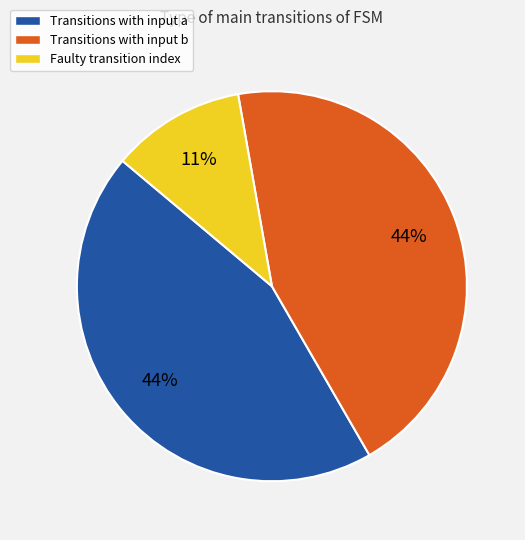

What is the smallest slice in the pie chart?

Faulty transition index